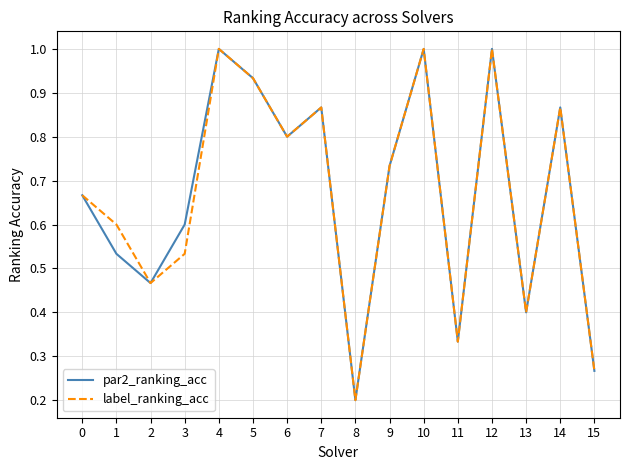

What is the difference between the second highest and minimum values in the par2_ranking_acc series?

0.8